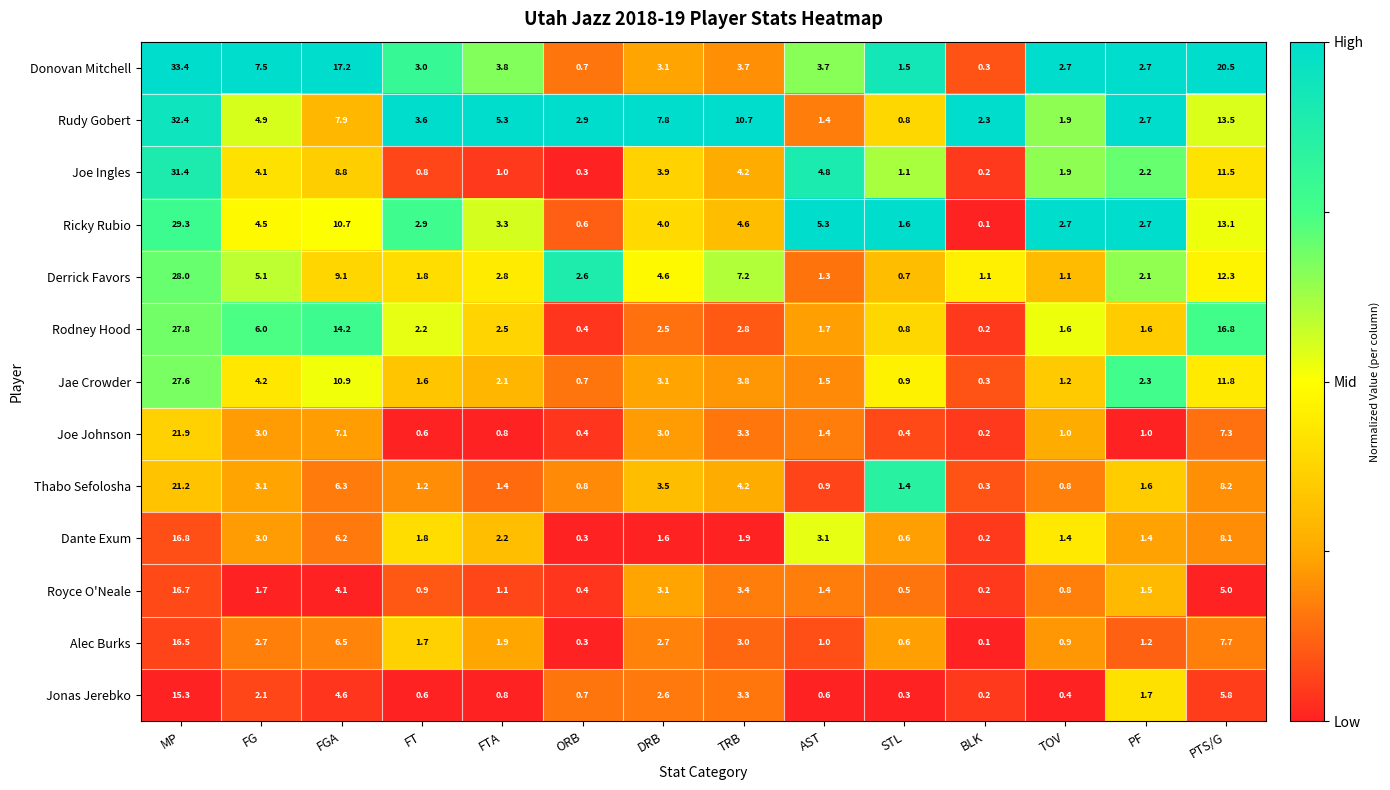

Which series has the widest spread of values?

Donovan Mitchell